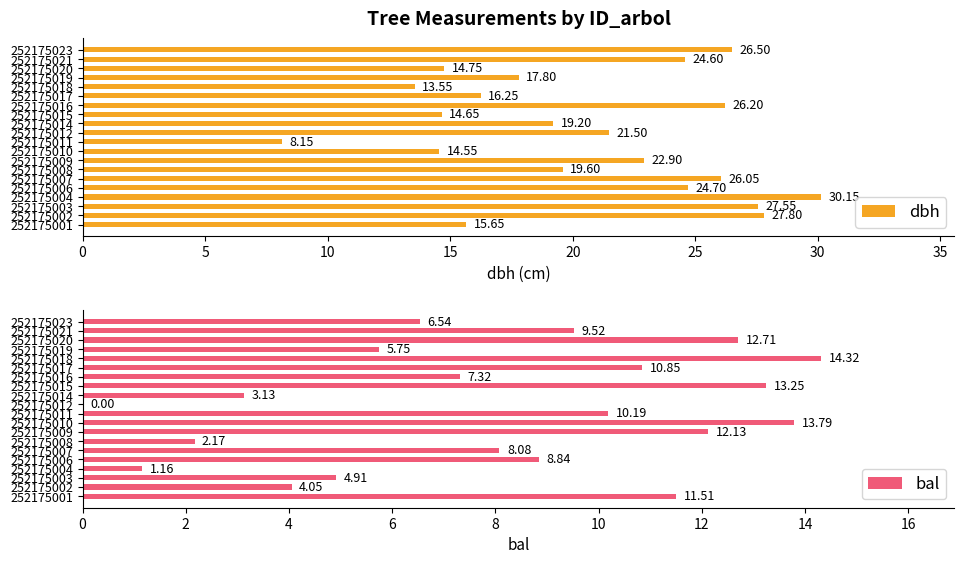

What is the difference between the dbh values at 252175011 and 252175015?

6.5